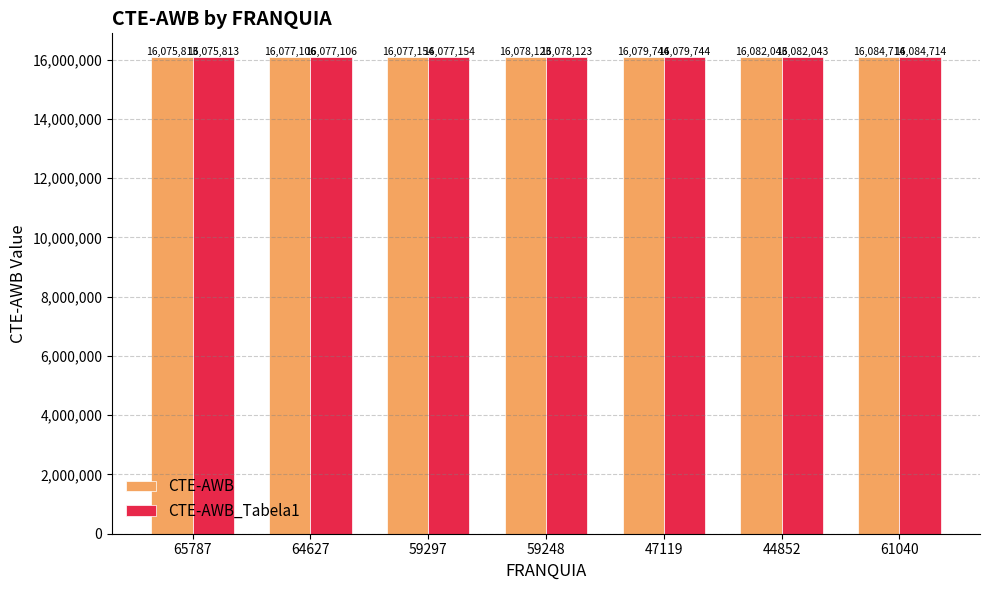

Reading left to right, list all the values displayed in this chart.

CTE-AWB: 65787=16075813	64627=16077106	59297=16077154	59248=16078123	47119=16079744	44852=16082043	61040=16084714
CTE-AWB_Tabela1: 65787=16075813	64627=16077106	59297=16077154	59248=16078123	47119=16079744	44852=16082043	61040=16084714